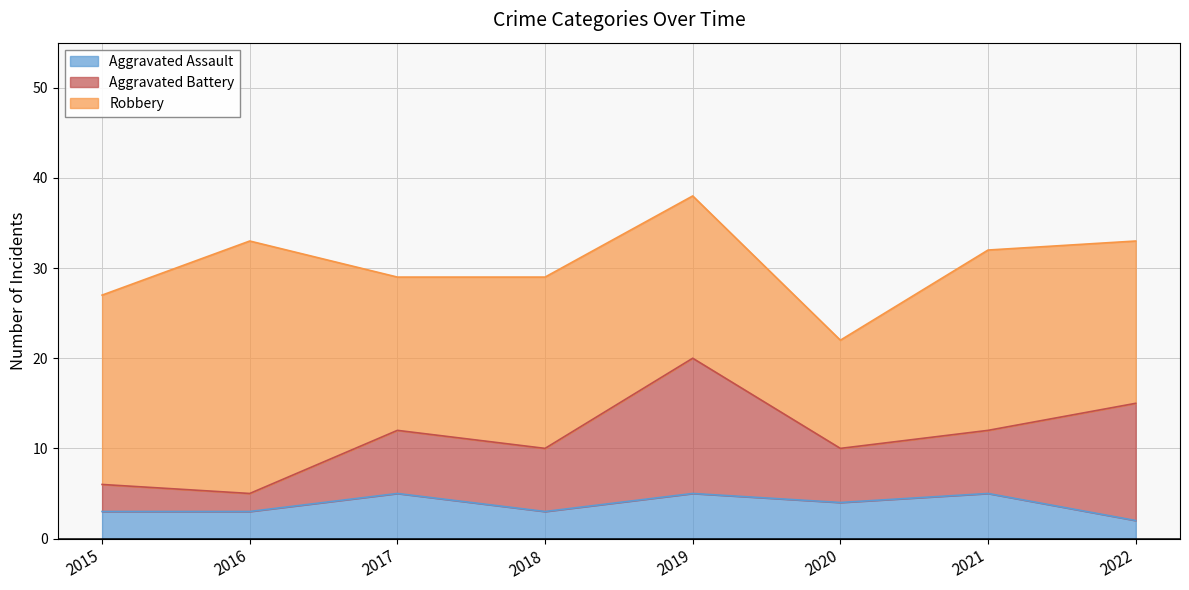

What is the difference between the highest and lowest values at 2020?

8